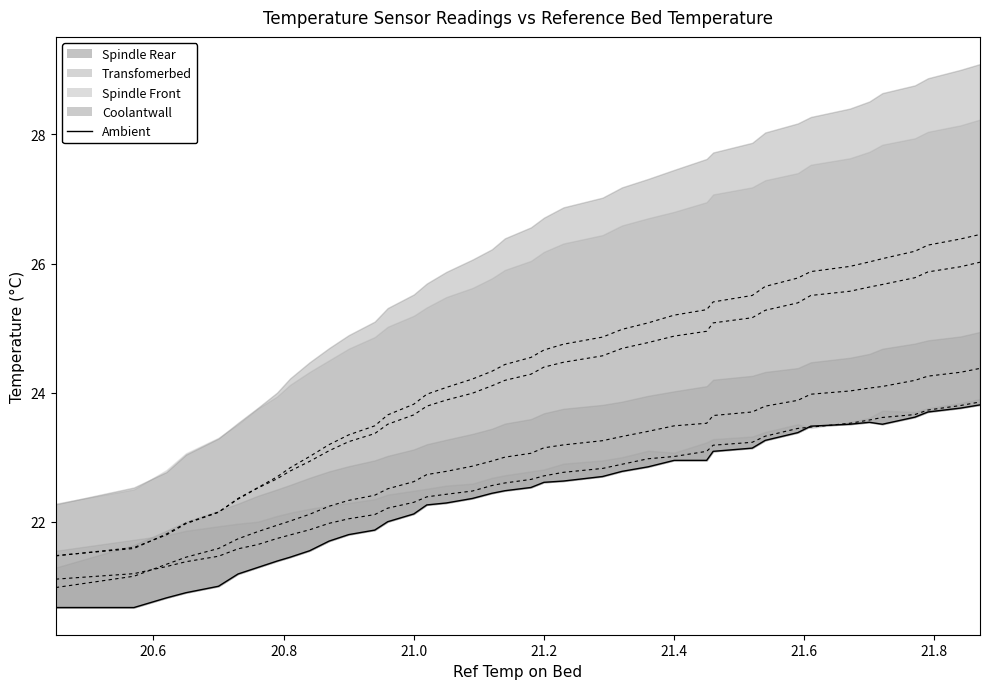

How many lines are shown in the chart?

5